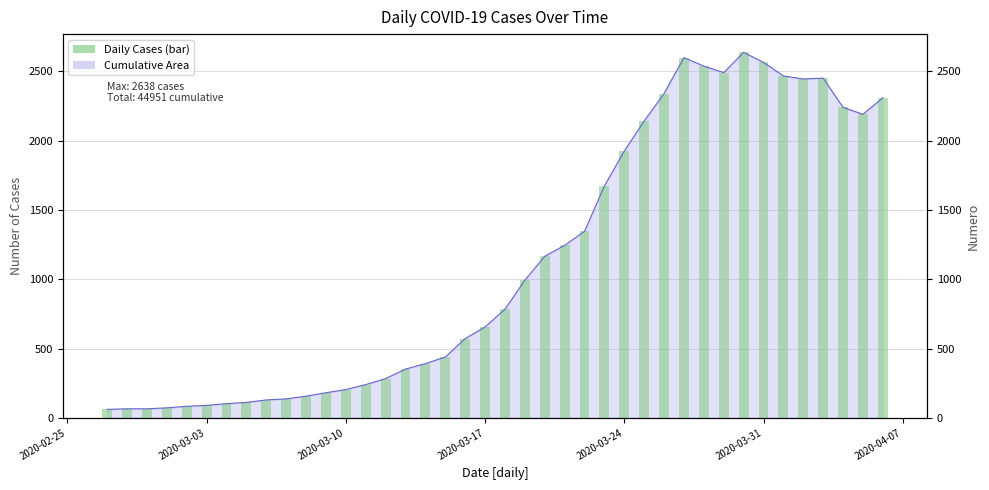

Rank the categories by value from highest to lowest.

2020-03-30, 2020-03-27, 2020-03-31, 2020-03-28, 2020-03-29, 2020-04-01, 2020-04-03, 2020-04-02, 2020-03-26, 2020-04-06, 2020-04-04, 2020-04-05, 2020-03-25, 2020-03-24, 2020-03-23, 2020-03-22, 2020-03-21, 2020-03-20, 2020-03-19, 2020-03-18, 2020-03-17, 2020-03-16, 2020-03-15, 2020-03-14, 2020-03-13, 2020-03-12, 2020-03-11, 2020-03-10, 2020-03-09, 2020-03-08, 2020-03-07, 2020-03-06, 2020-03-05, 2020-03-04, 2020-03-03, 2020-03-02, 2020-03-01, 2020-02-28, 2020-02-29, 2020-02-27